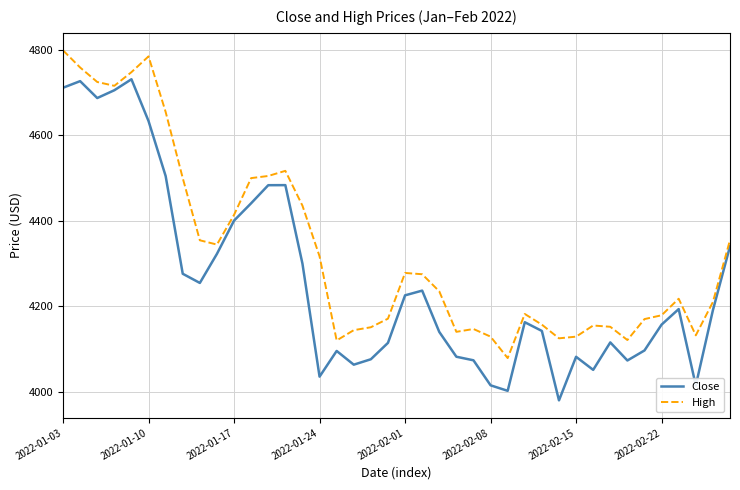

What is the minimum value shown in the chart?

3979.8